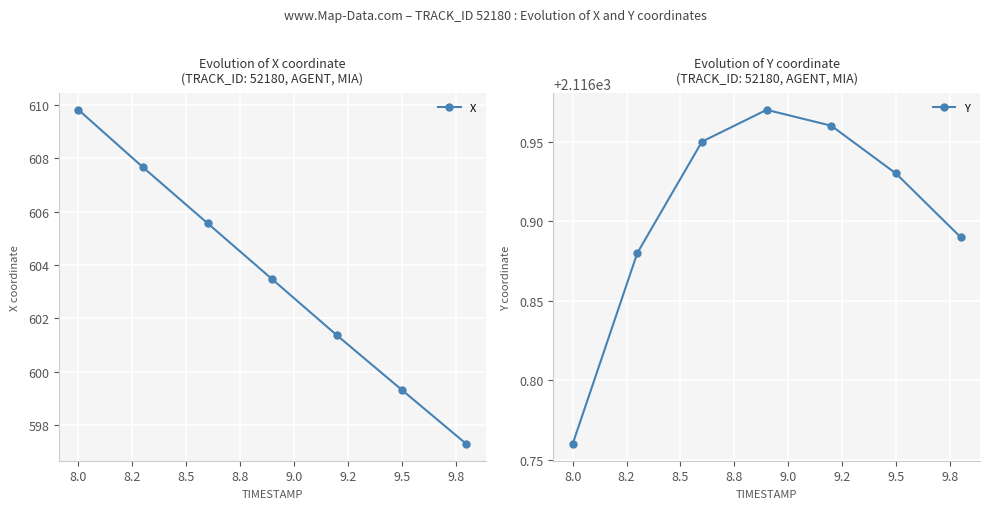

True or false: X has more than 0 interior local peaks.

False